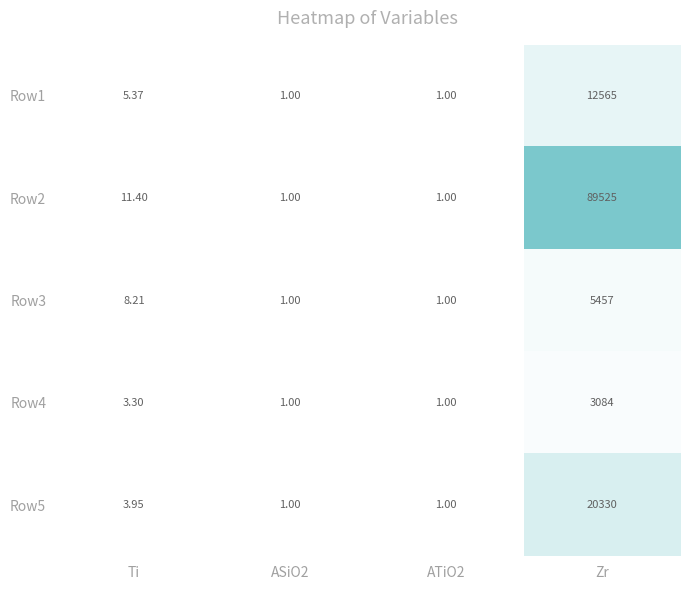

Which series has the largest total across all categories?

Row2